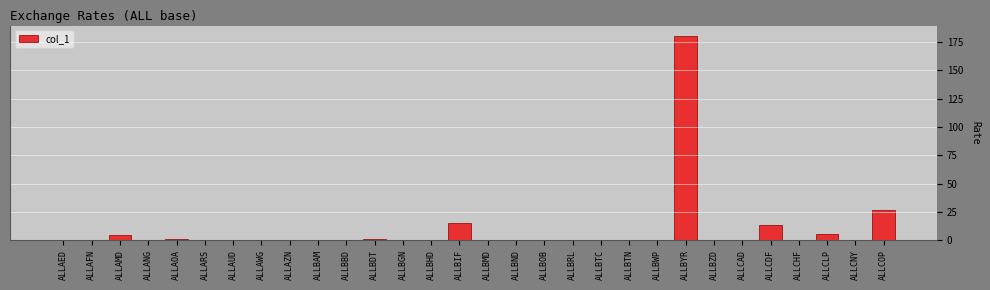

Which has a higher value, ALLCLP or ALLAWG?

ALLCLP